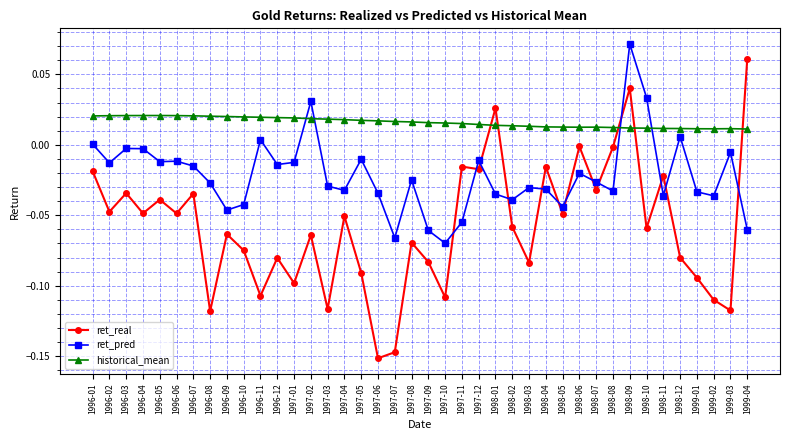

True or false: ret_pred has more than 0 points higher than both neighbors.

True